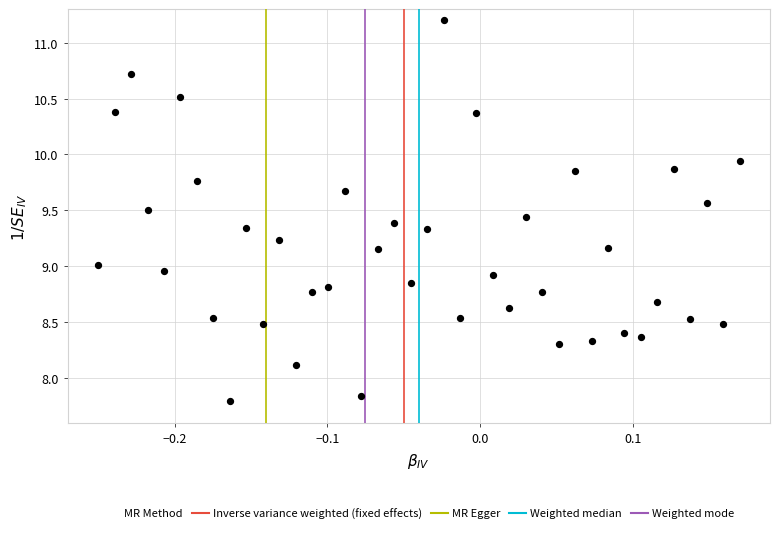

What is the range of X values (max minus min)?

0.4